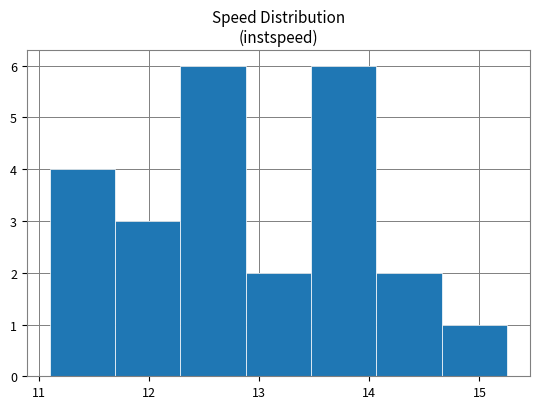

Reading left to right, list every bar in this chart as the range it spans on the x-axis followed by its height. Neither the bar edges nor the heights are printed on the chart, so give them approximately, as read against the axes.

11.1 to 11.7: 4
11.7 to 12.3: 3
12.3 to 12.9: 6
12.9 to 13.5: 2
13.5 to 14.1: 6
14.1 to 14.7: 2
14.7 to 15.3: 1